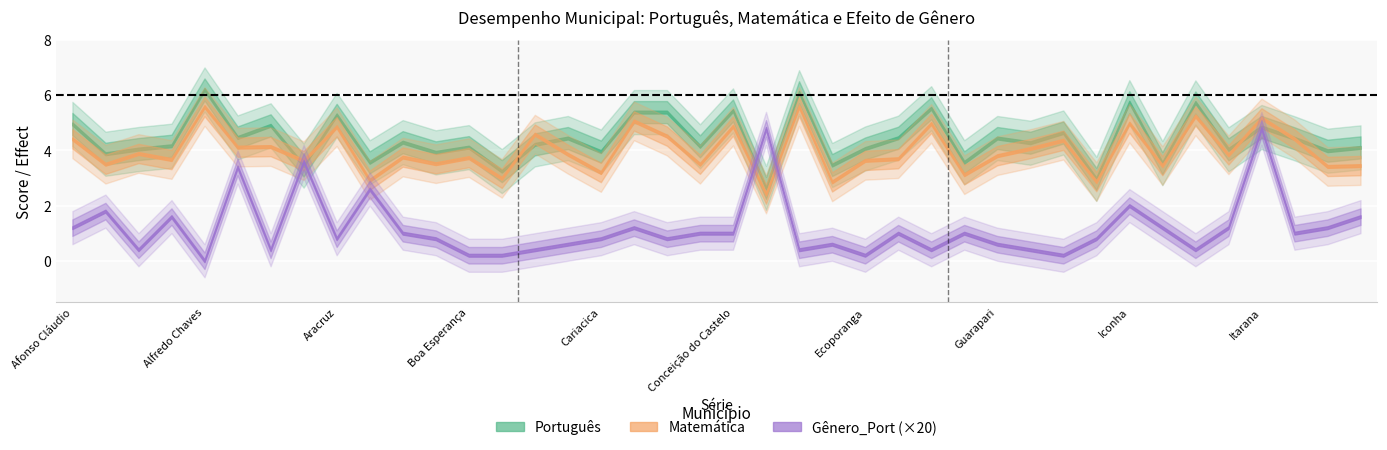

True or false: Português has more than 1 points higher than both neighbors.

True